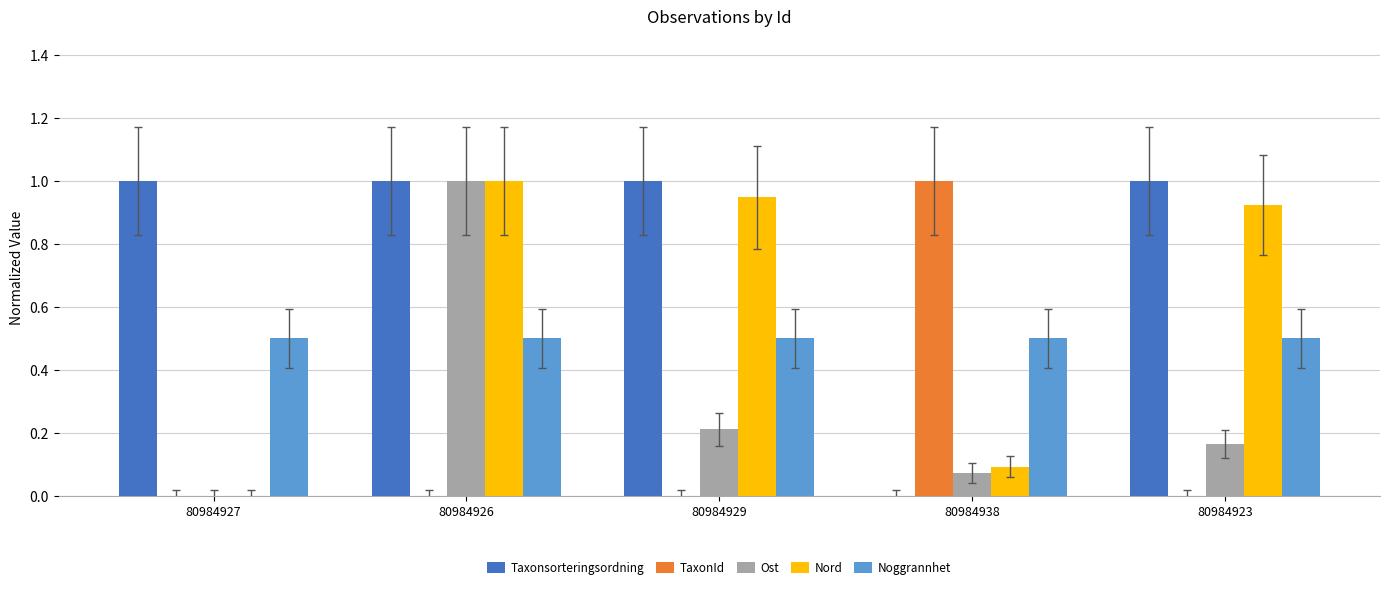

What is the spread (max minus min) of values at 80984923?

1.0